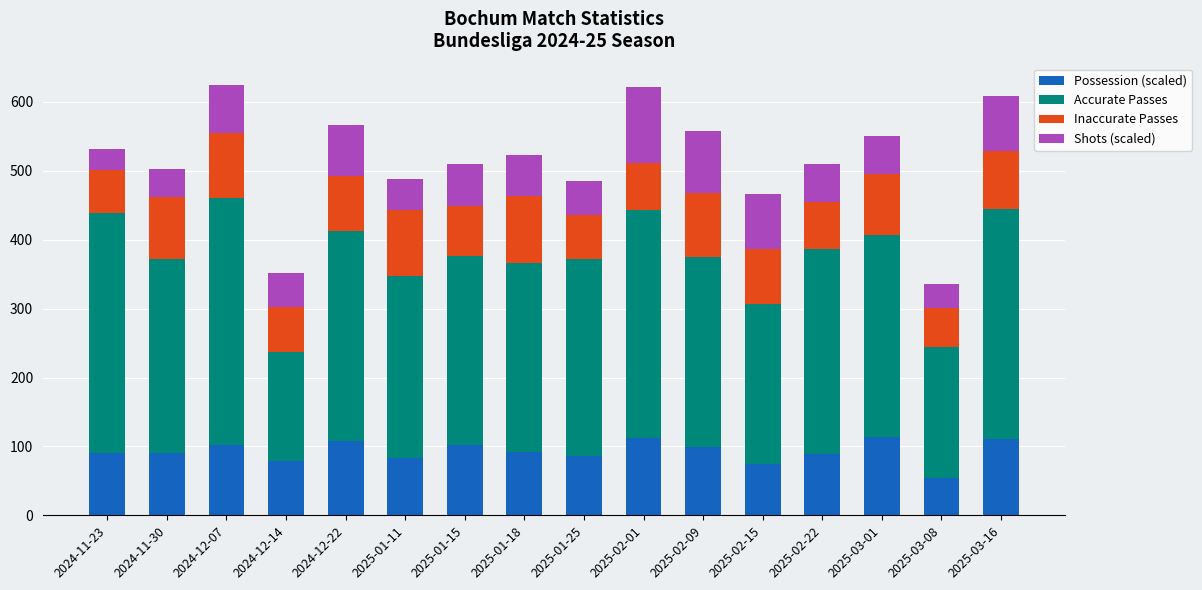

What is the maximum value for Possession (scaled)?

113.5